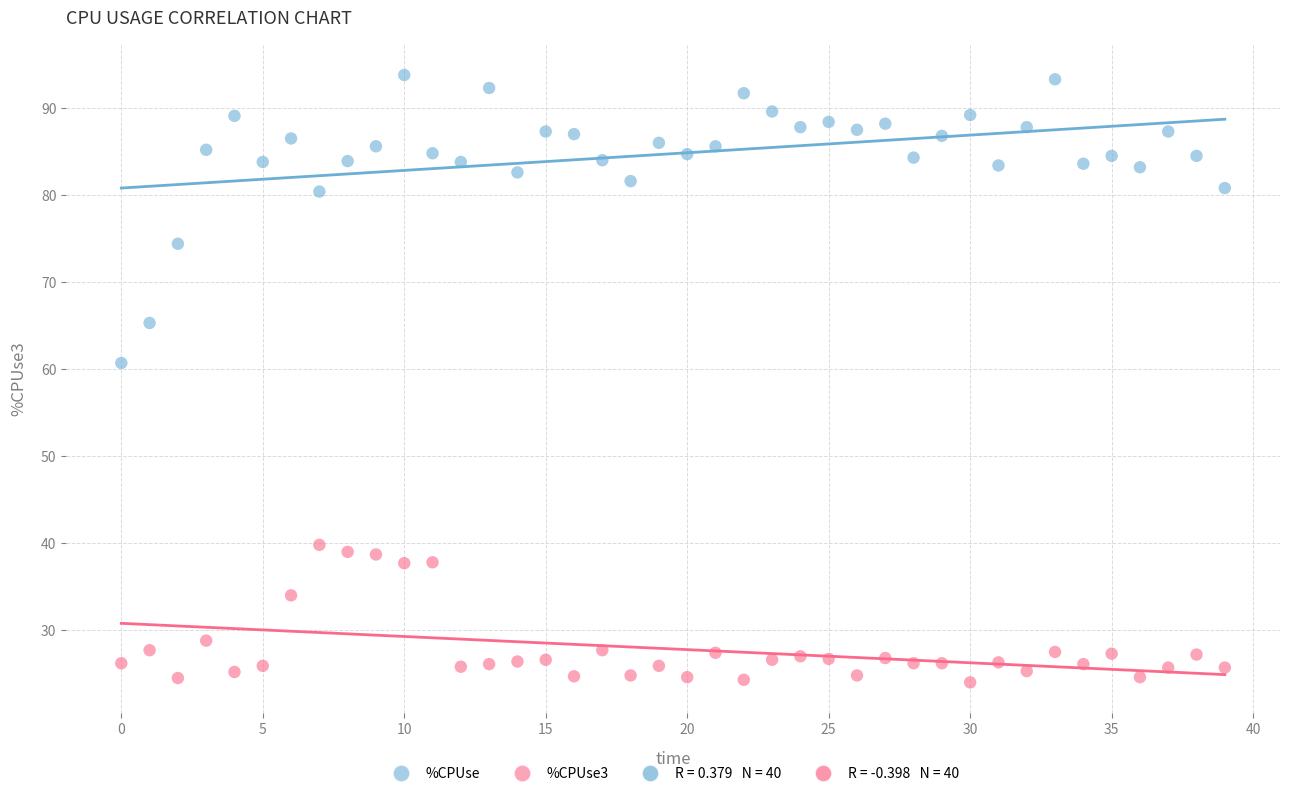

Across all series, what Y value is closest to 58?

60.7